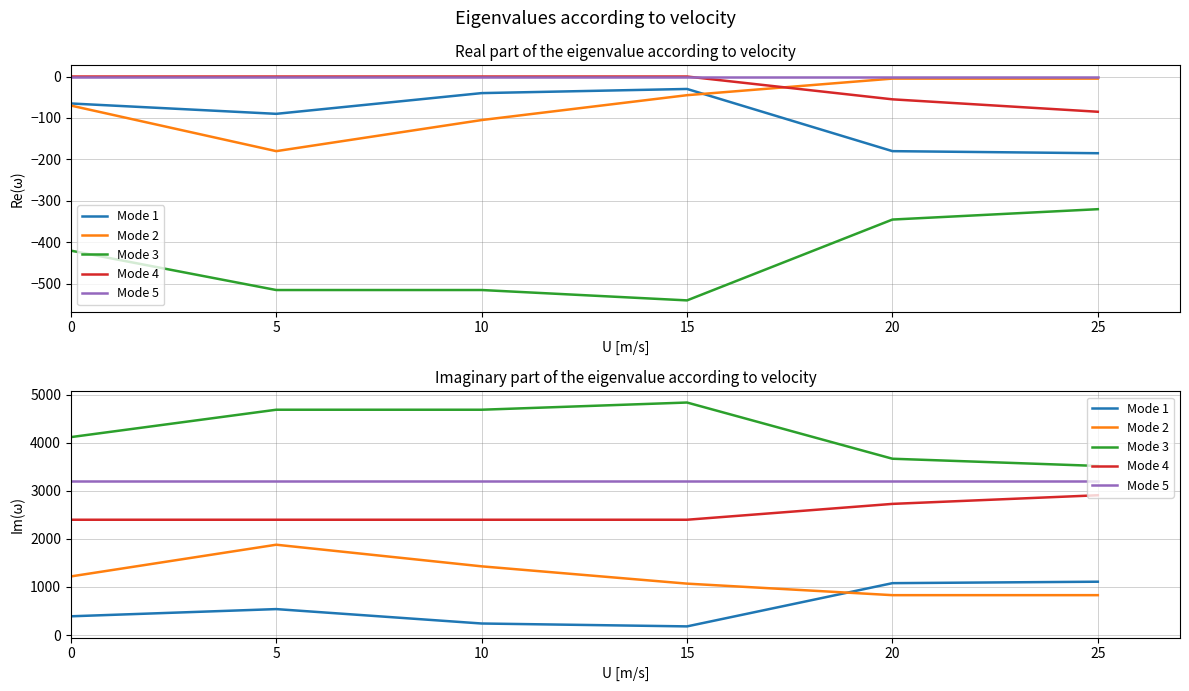

True or false: Mode 1 has more than 0 interior local peaks.

True